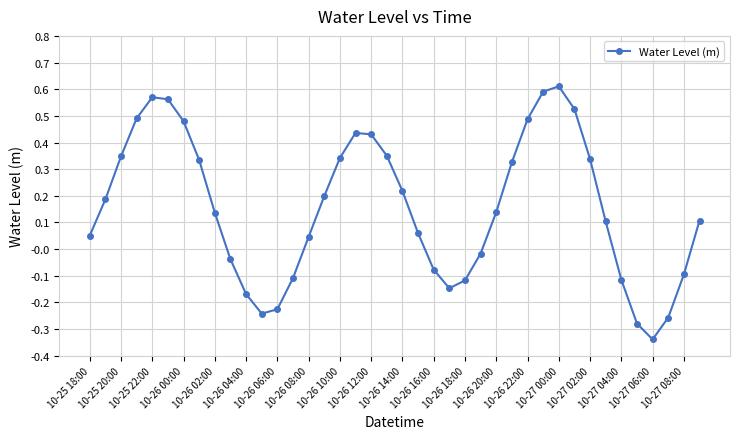

True or false: there are more than 2 points higher than both neighbors.

True